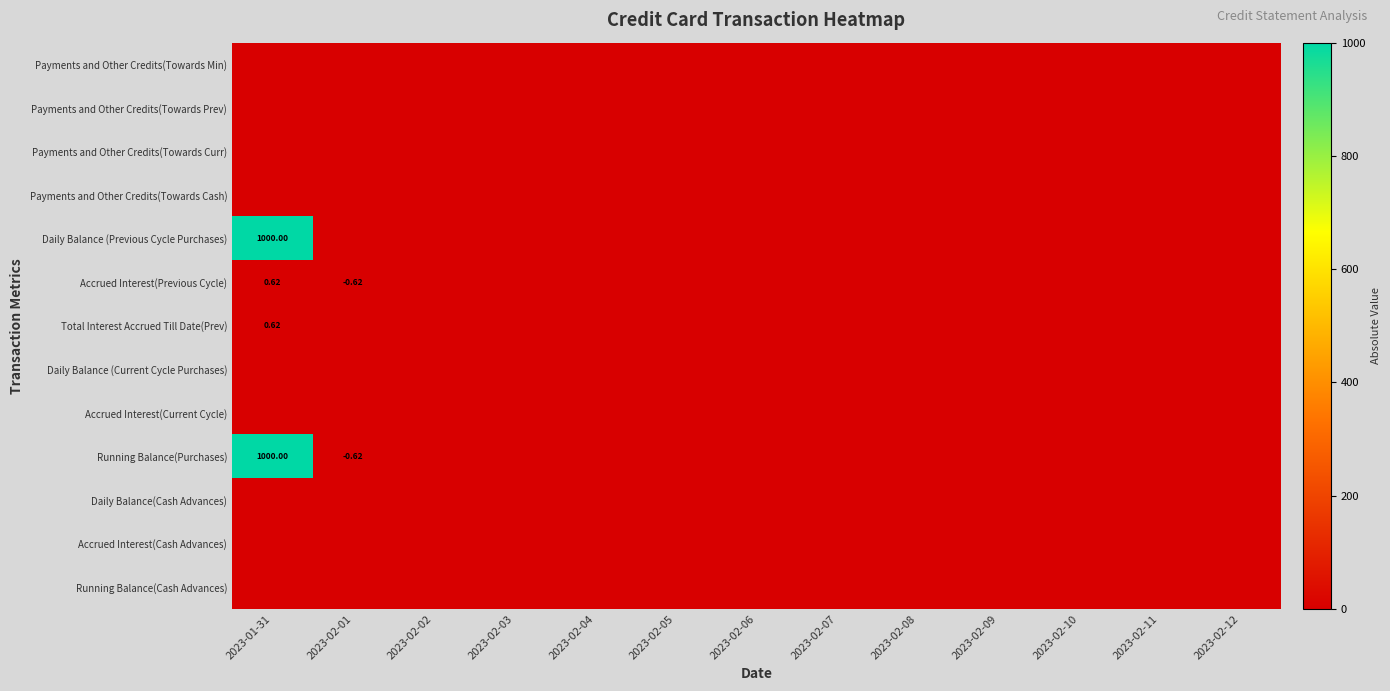

What is the difference between the maximum and minimum values in the Running Balance(Purchases) series?

1000.0